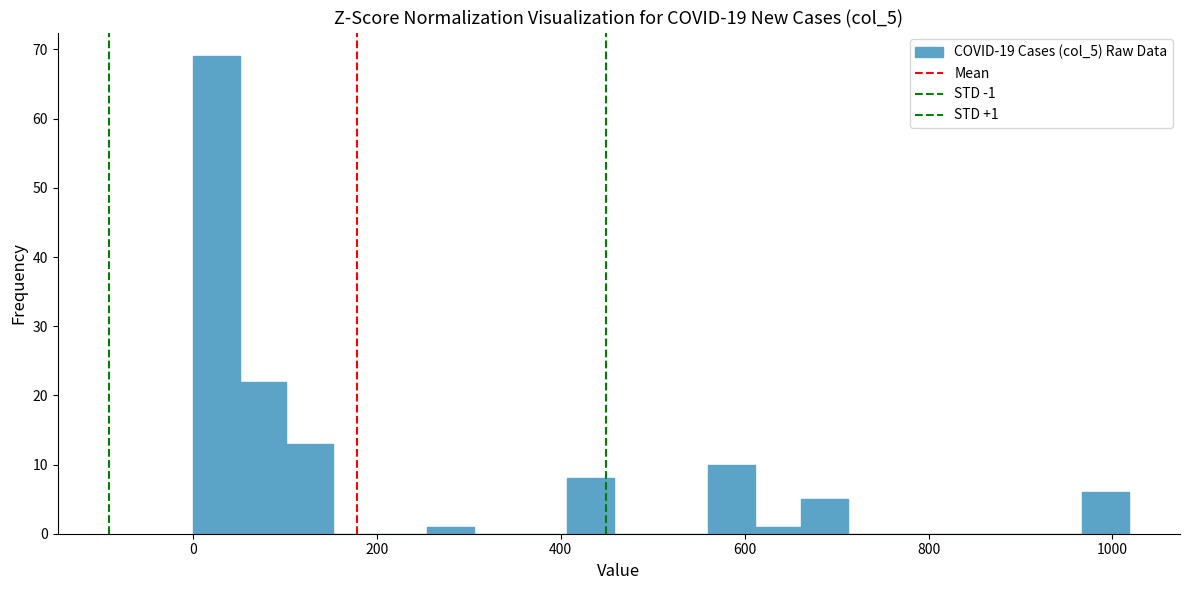

Read against the x-axis, roughly where is the centre of the tallest bar?

20